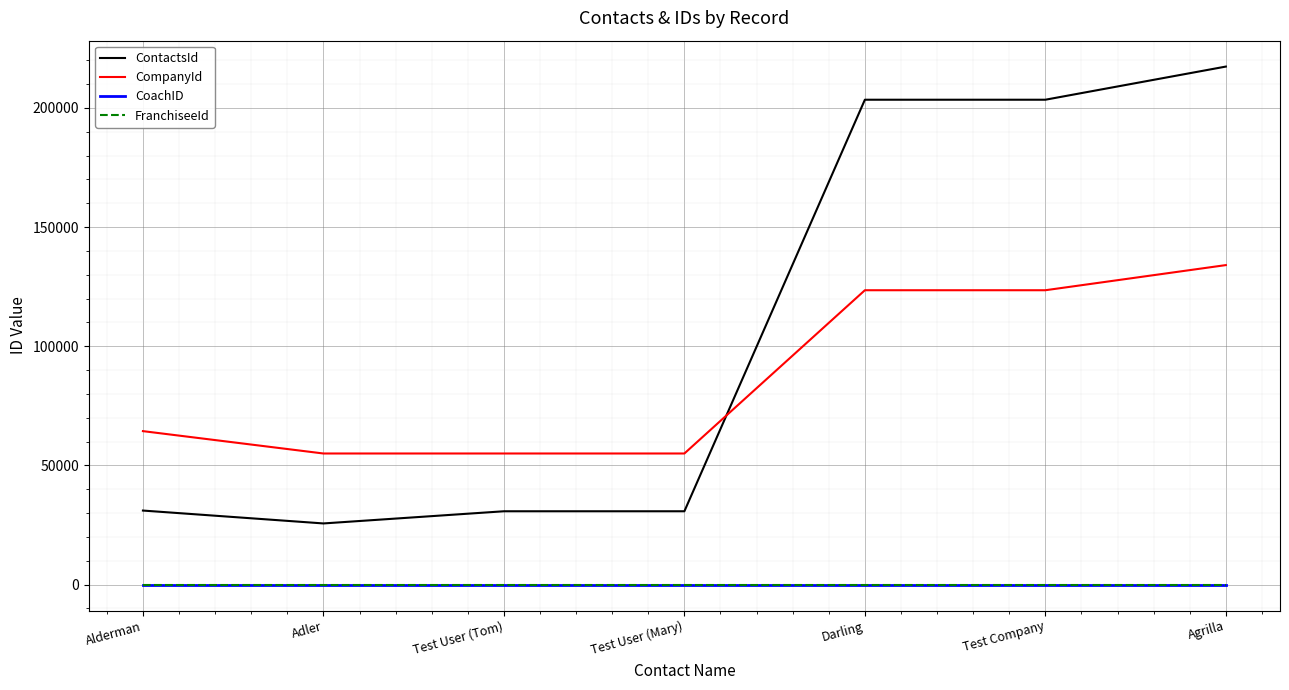

What is the smallest value displayed?

8